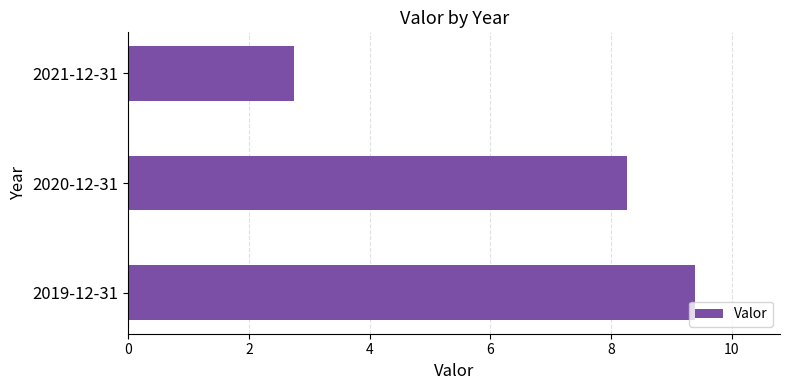

What is the difference between the second highest and minimum values?

5.5